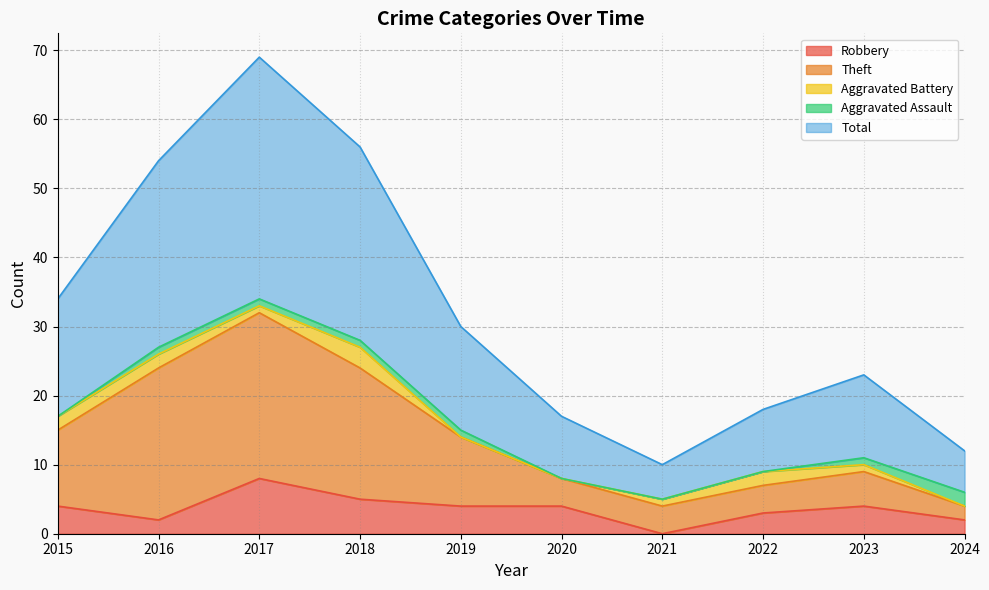

True or false: Robbery has more than 1 points higher than both neighbors.

True